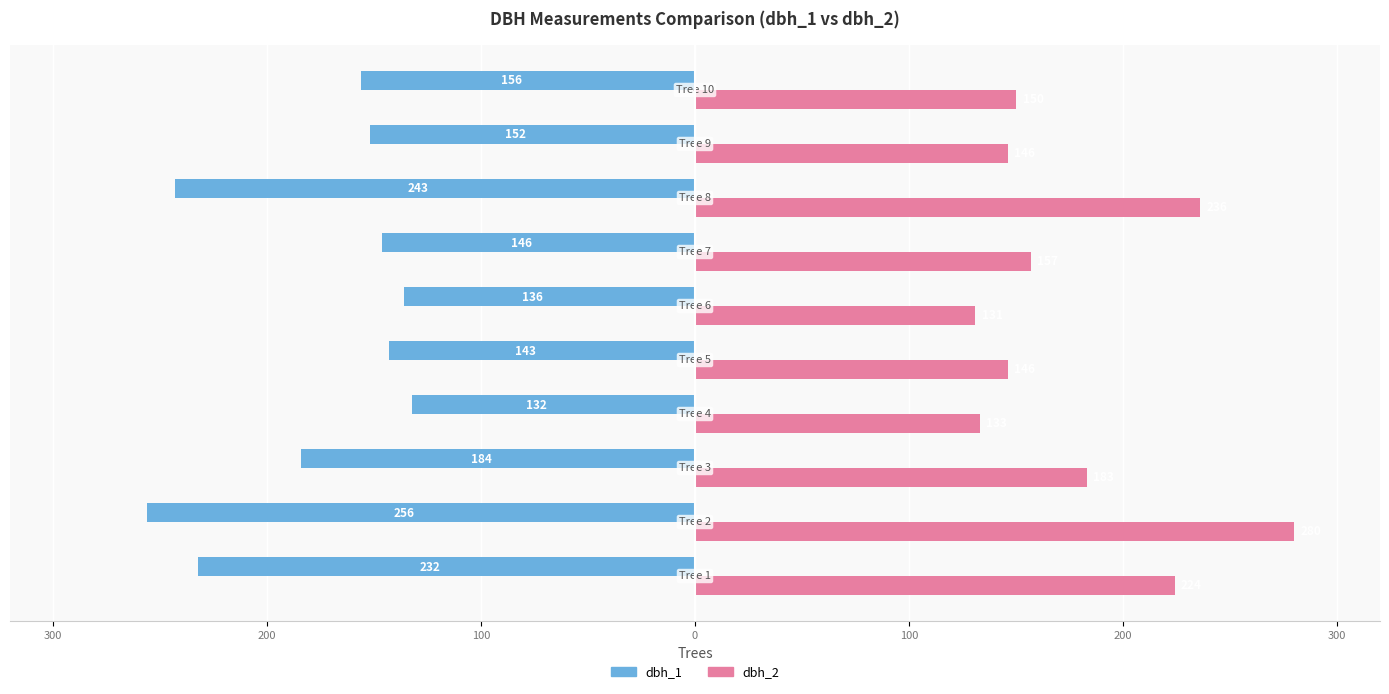

What are all the series names shown in the legend?

dbh_1, dbh_2